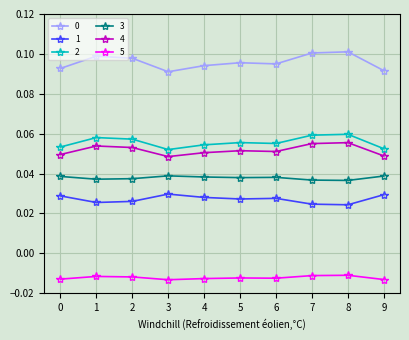

True or false: 3 has more than 0 points higher than both neighbors.

True